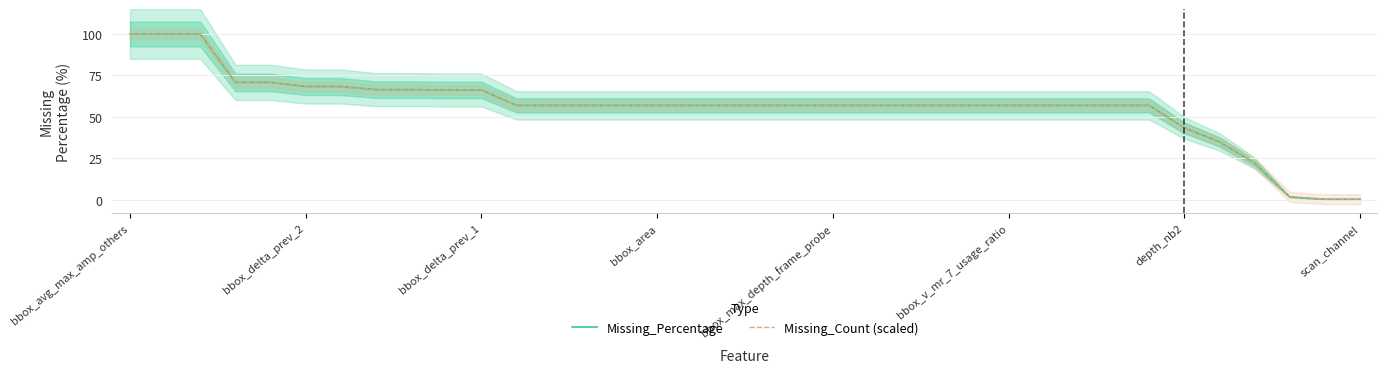

The value of Missing_Percentage at bbox_avg_max_amp_others is 172.1. True or false?

False